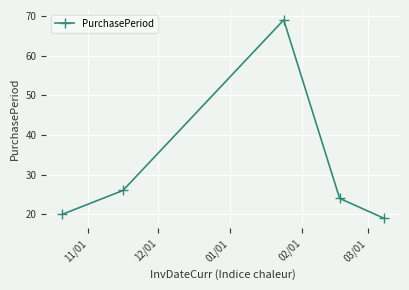

How many data points are less than 24?

2